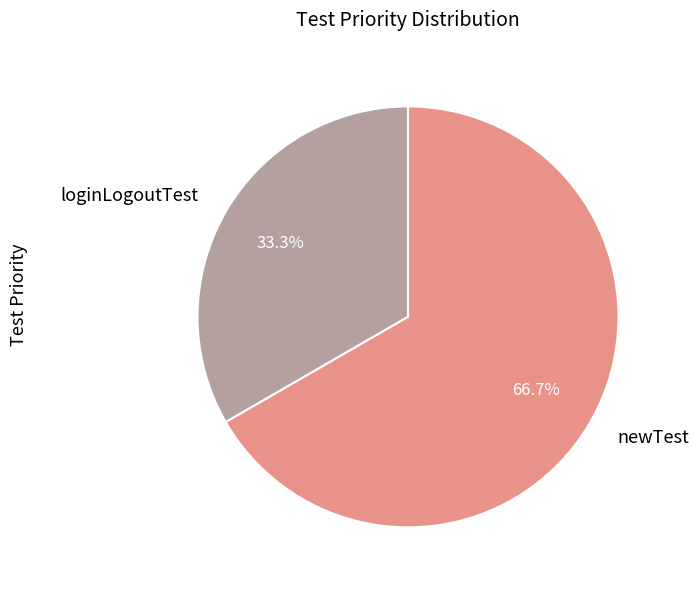

True or false: loginLogoutTest accounts for 33% of the total.

True